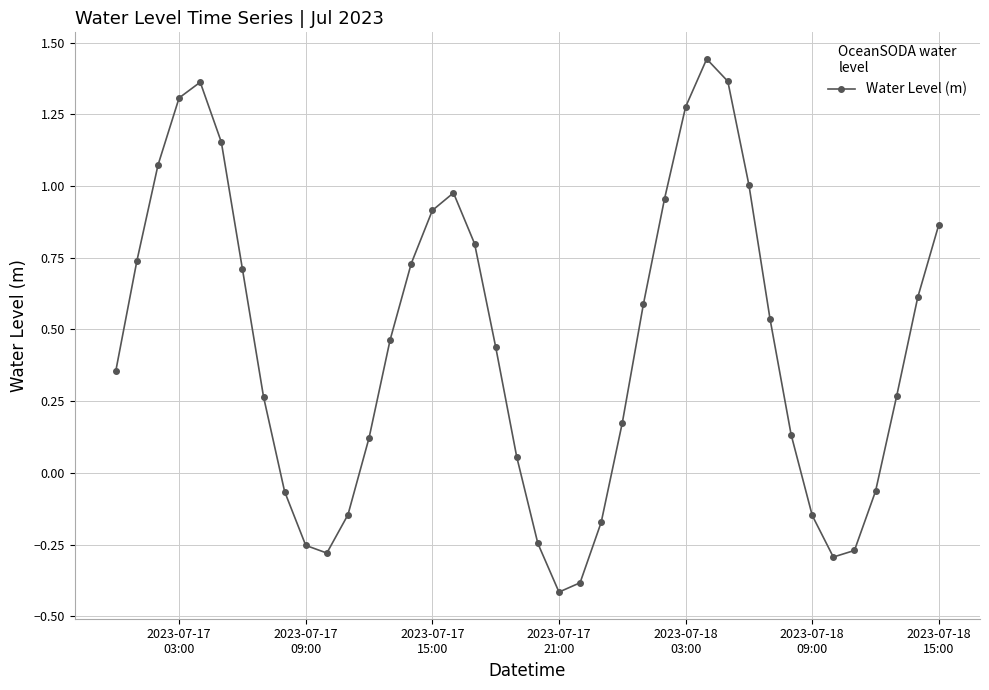

What is the difference between the maximum and second lowest values?

1.8